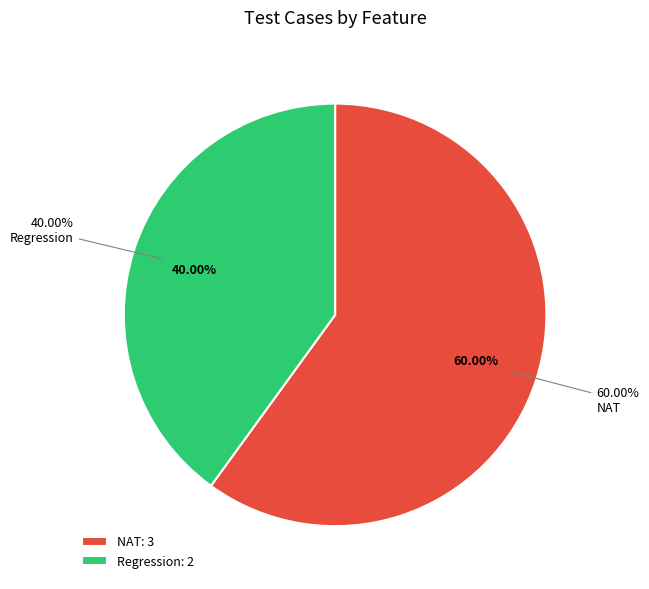

To the nearest percent, what portion does NAT represent?

60%